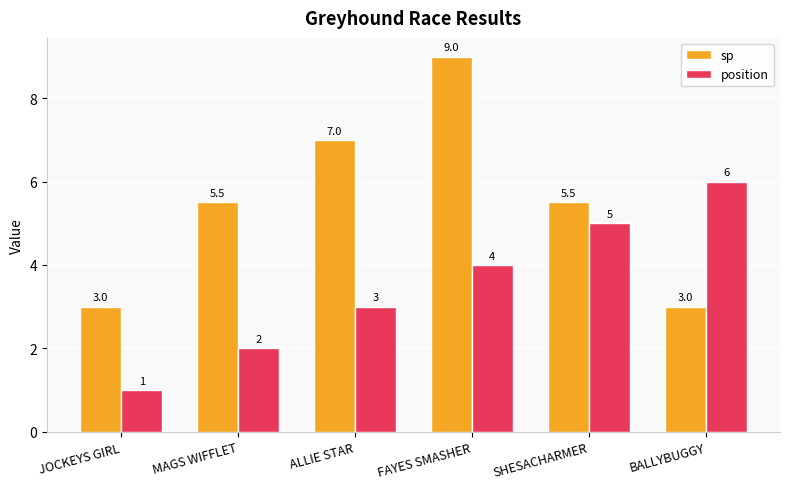

Does the chart contain stacked bars?

No